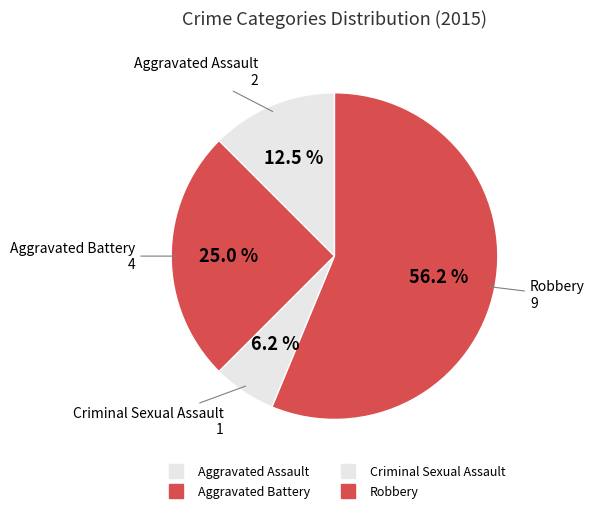

How many slices are in this pie chart?

4